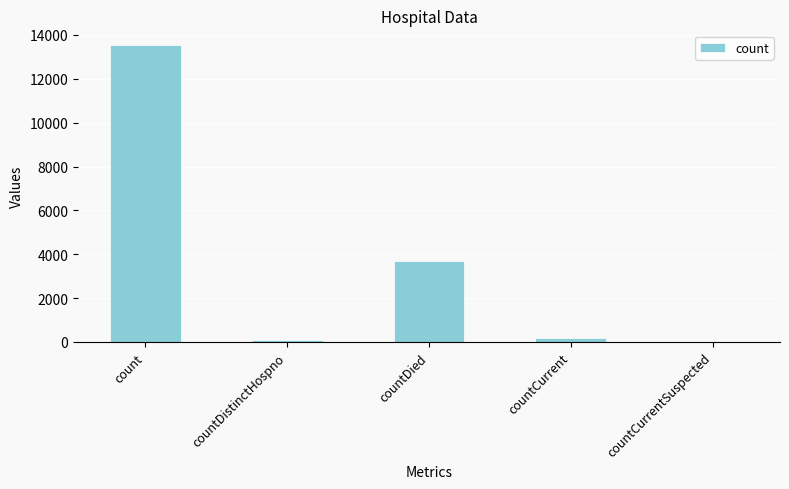

How many series are shown in this chart?

1